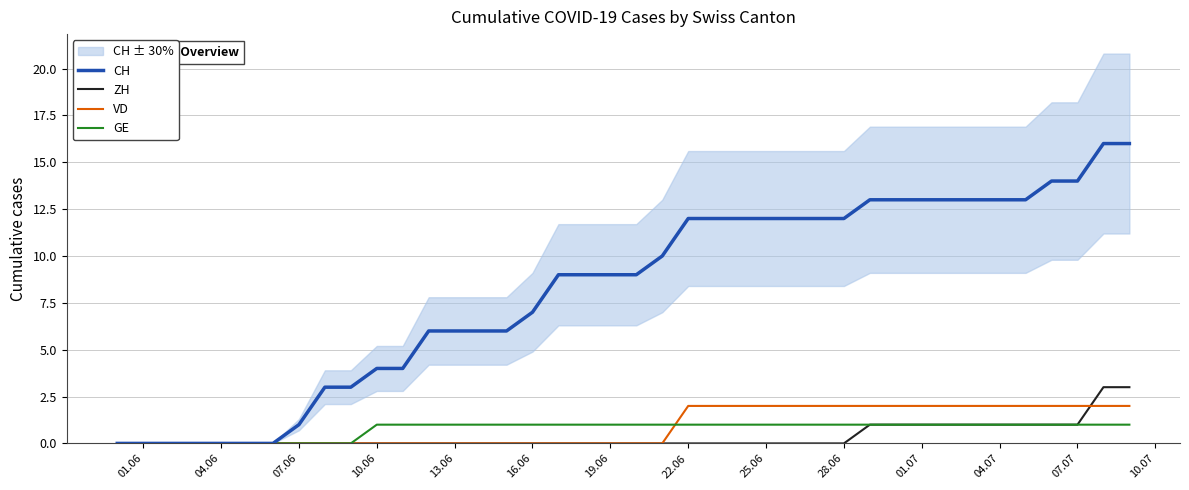

What is the sum of all VD values?

36